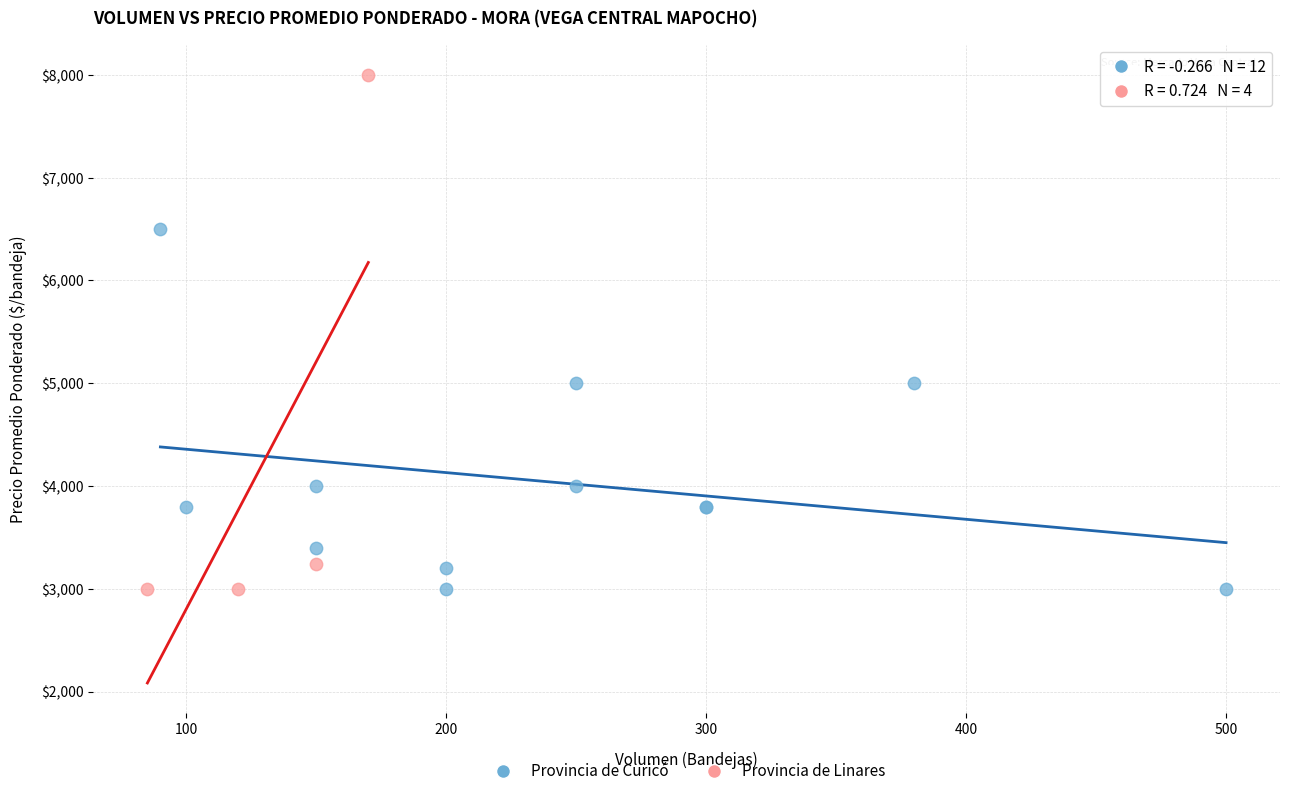

Which series has the widest spread of Y values?

Provincia de Linares